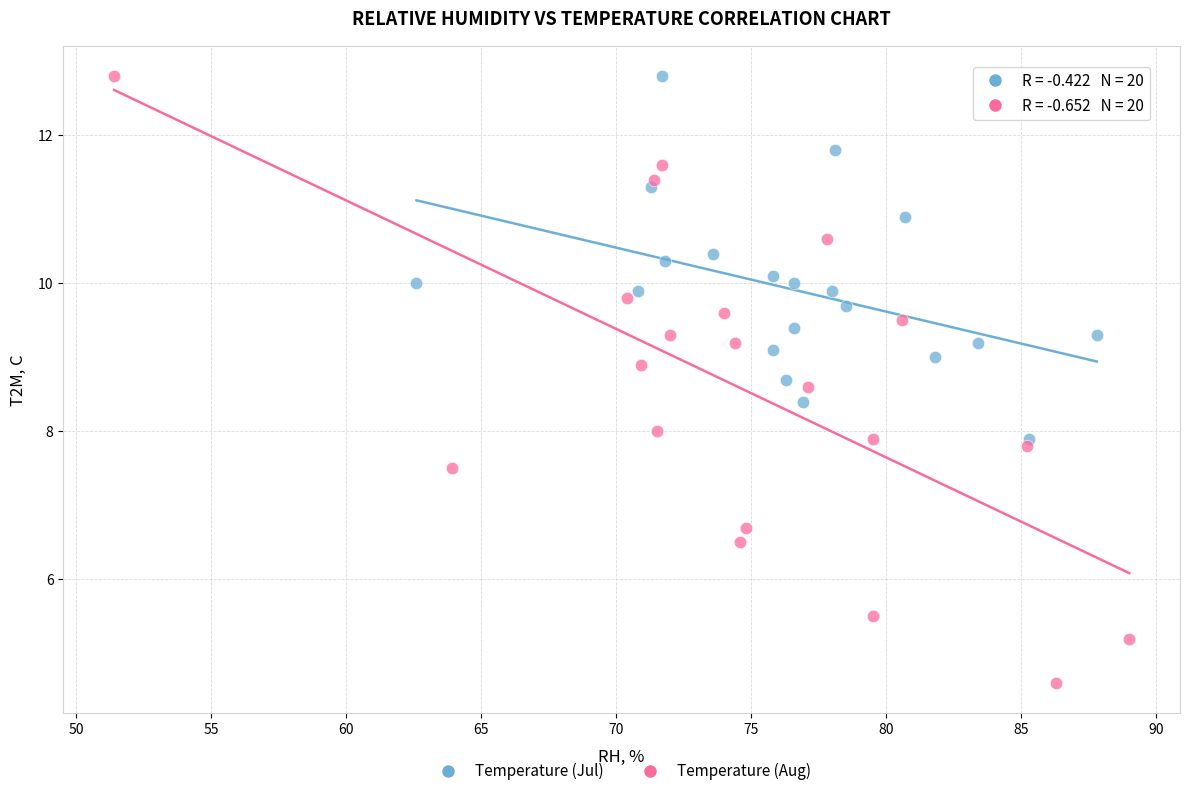

Which series has the widest spread of Y values?

Temperature (Aug)